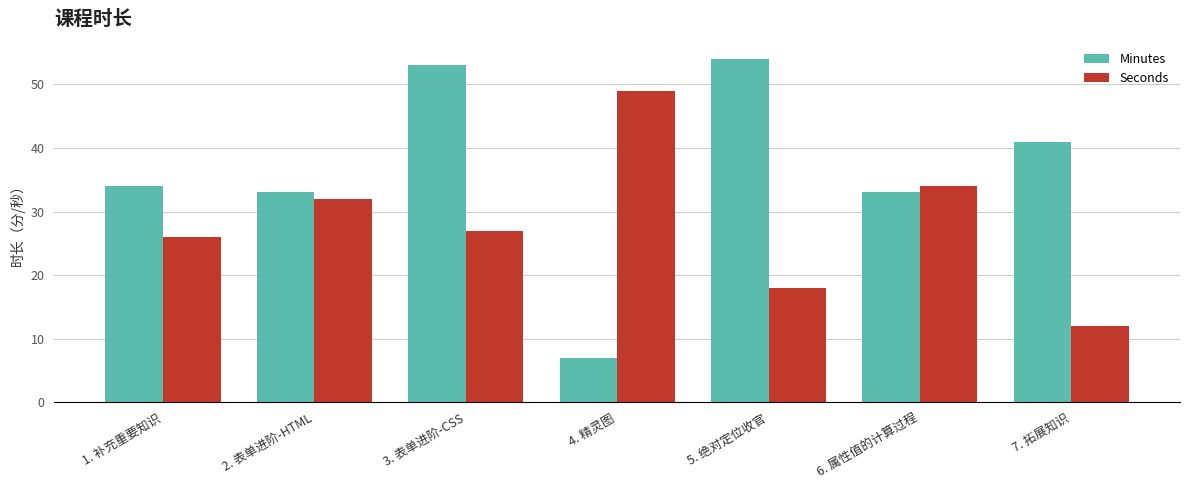

How many values in the Seconds series are below 27?

3